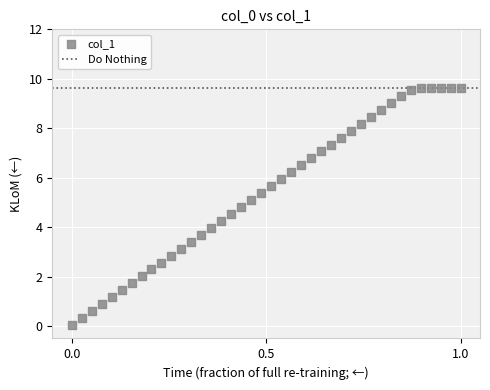

What is the range of Y values (max minus min)?

9.6